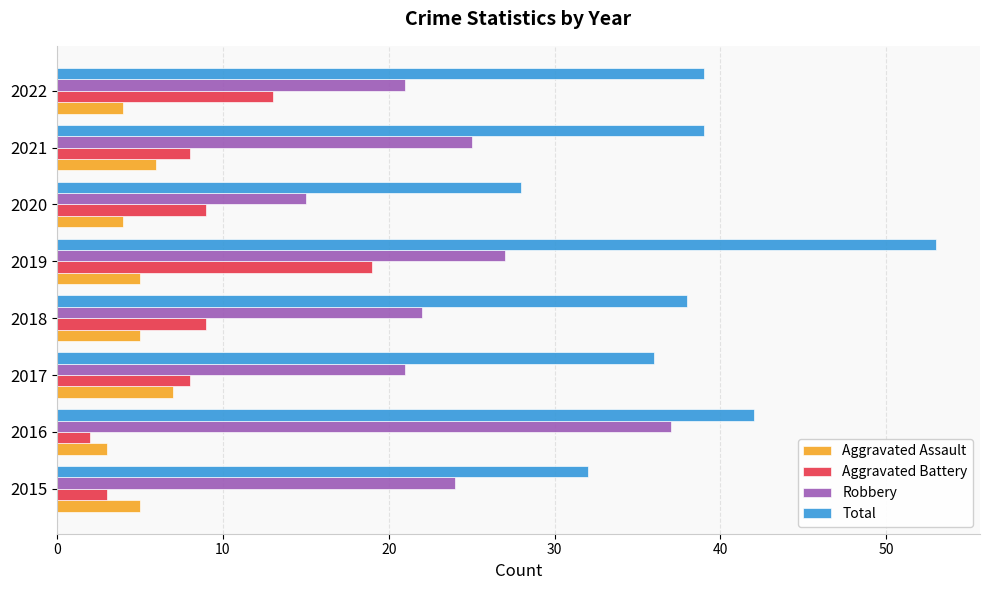

What is the approximate value of Aggravated Assault at 2021?

6